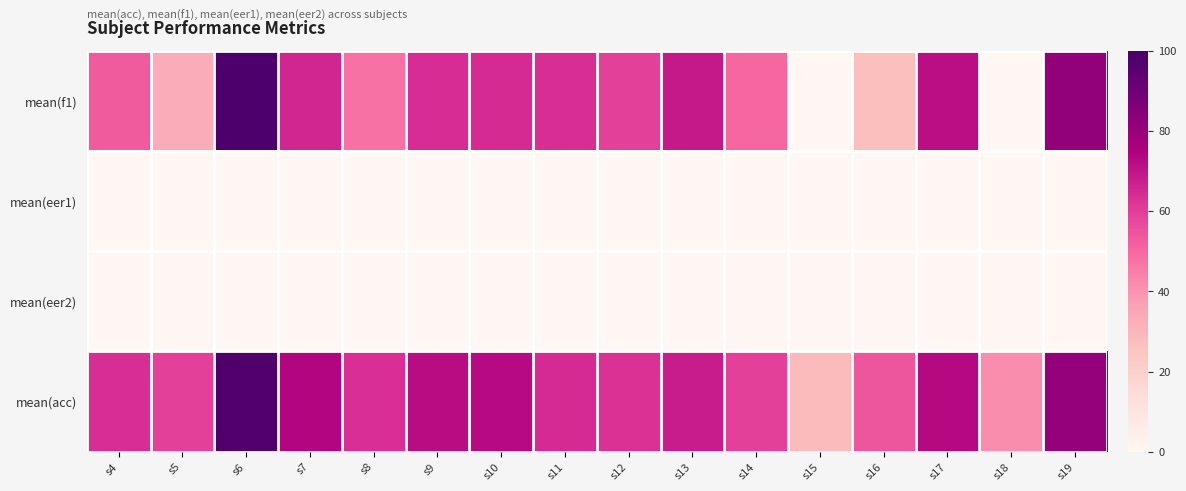

At s10, list the series in order from largest to smallest.

mean(acc), mean(f1), mean(eer2), mean(eer1)